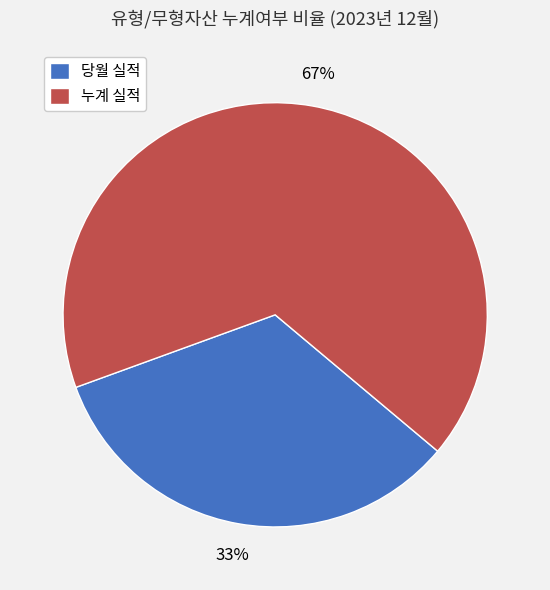

How many segments does this pie chart have?

2